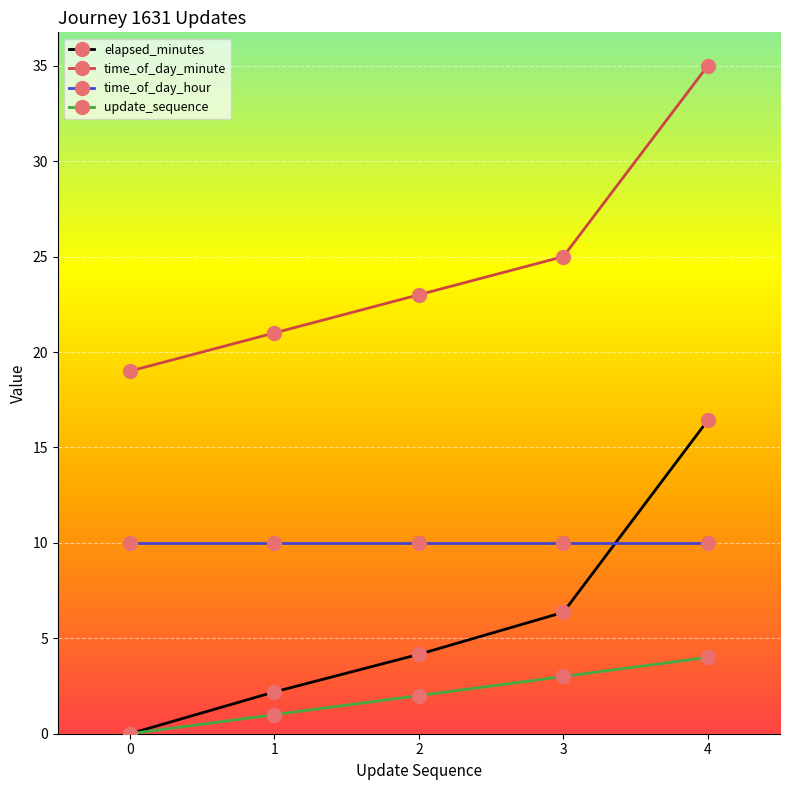

The value of elapsed_minutes at 2 is 7.0. True or false?

False